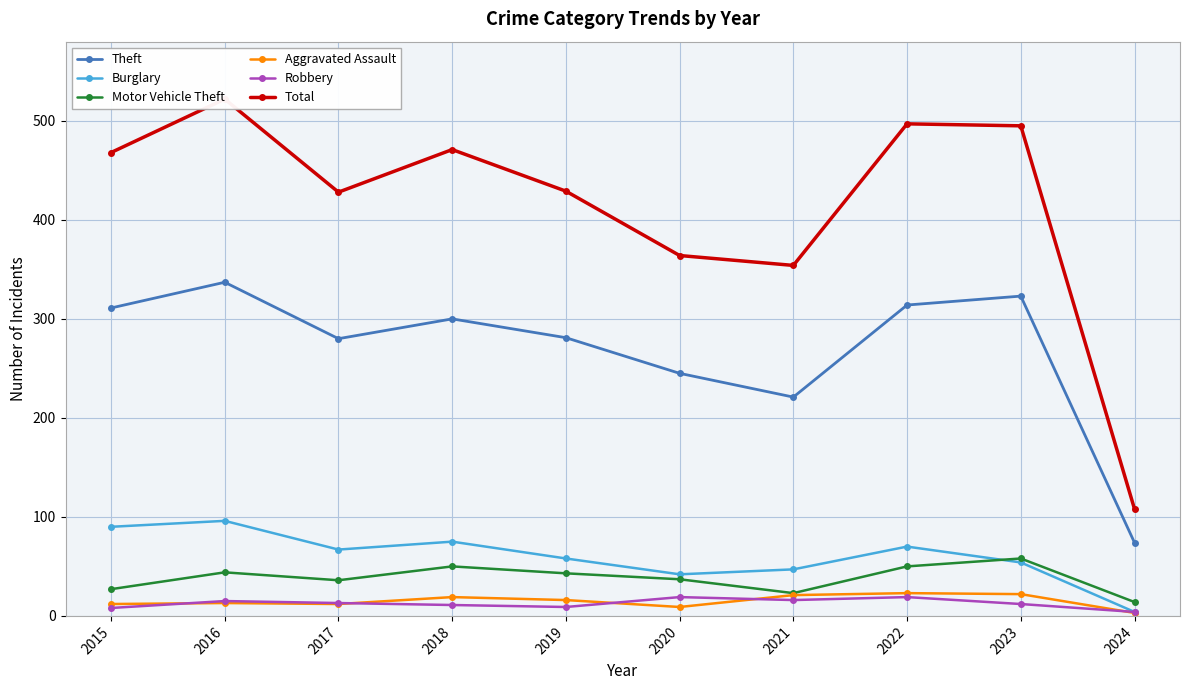

Read the Total value at 2019, to the nearest 5.

430